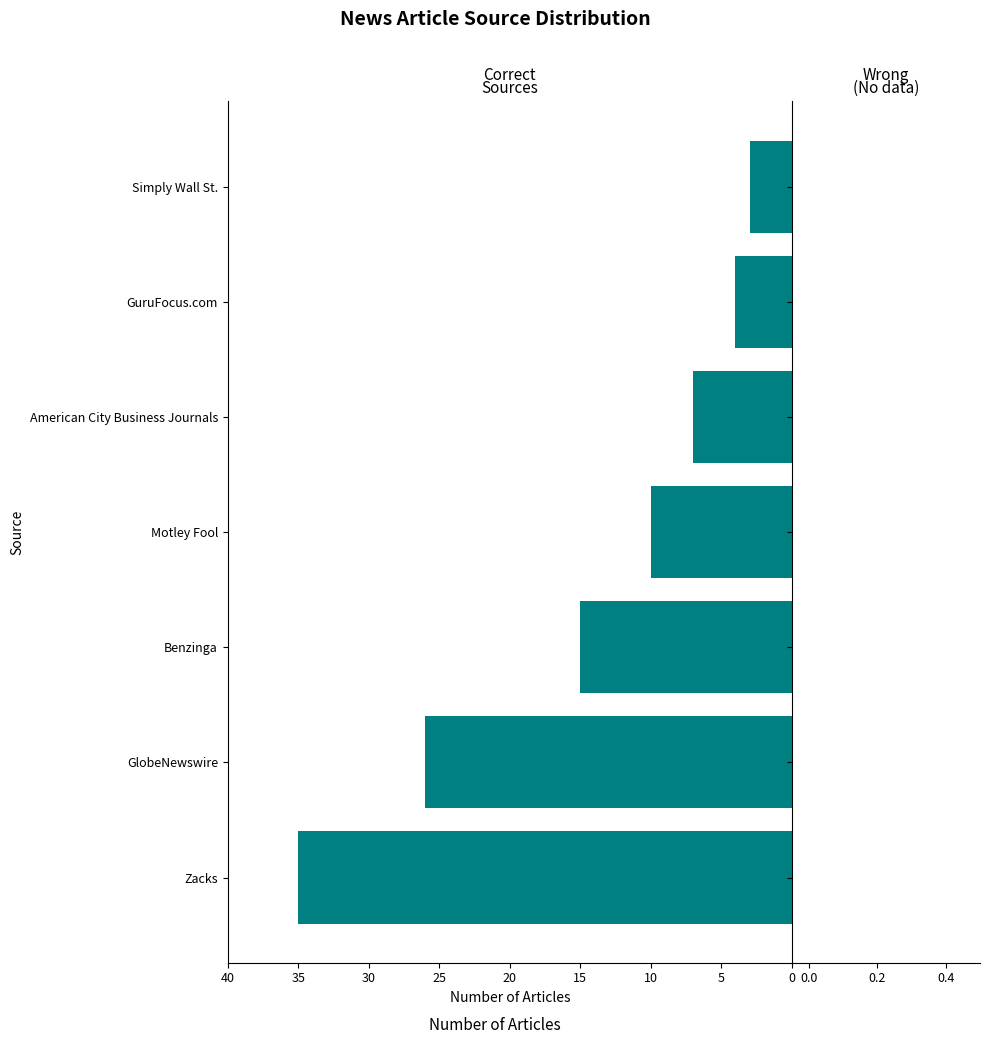

Are the bars horizontal?

Yes